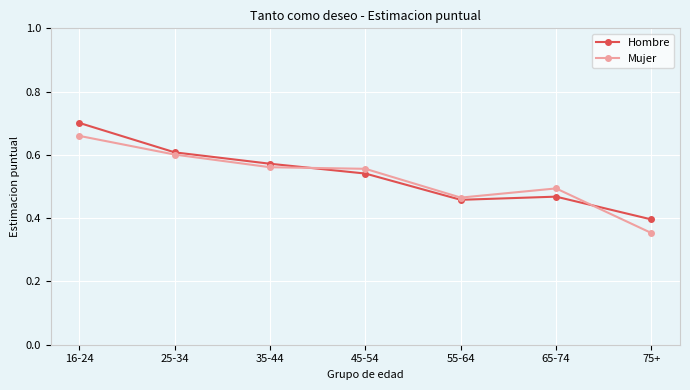

True or false: Hombre has a value of 1.2 at 16-24.

False